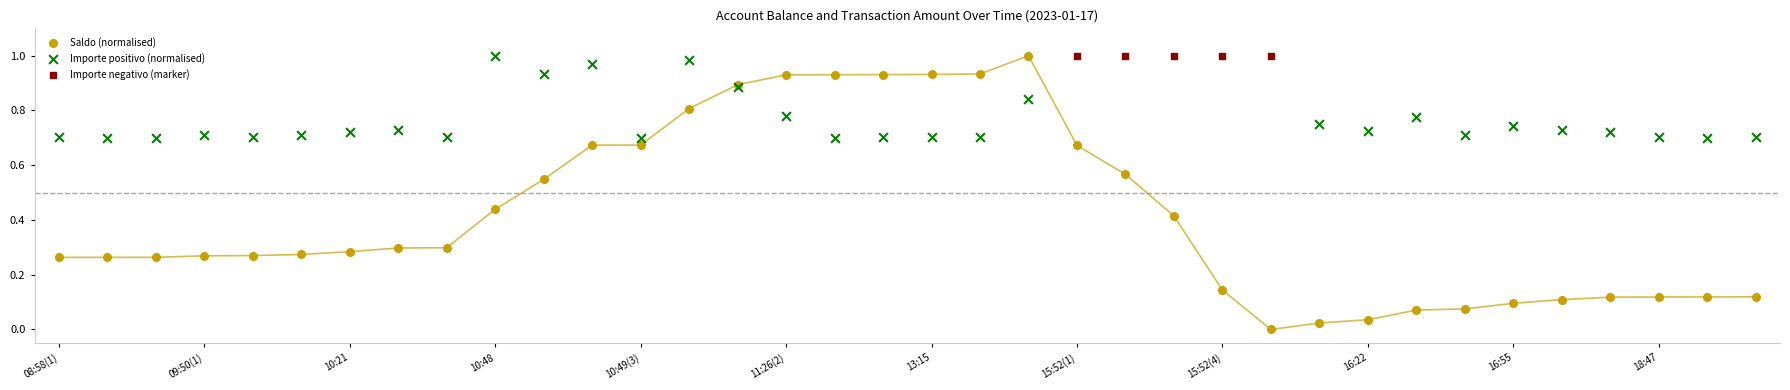

Which series reaches the minimum Y coordinate?

Saldo (normalised)